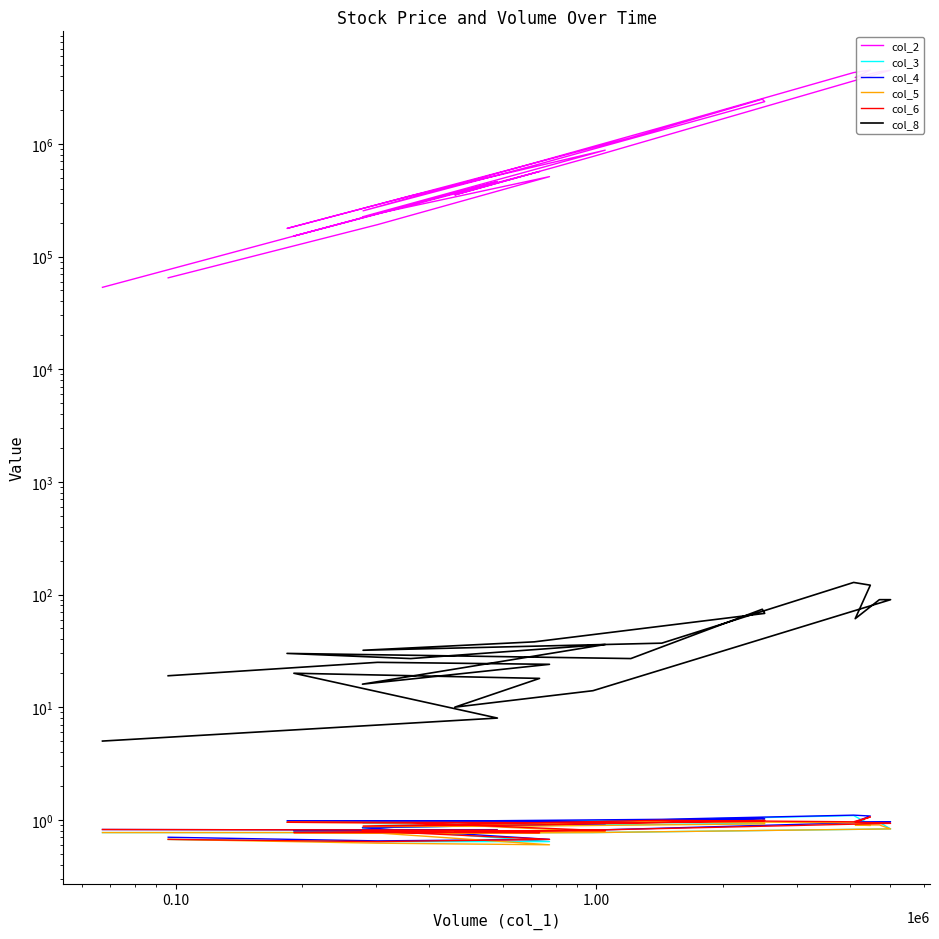

True or false: col_6 and col_5 intersect in this chart.

False